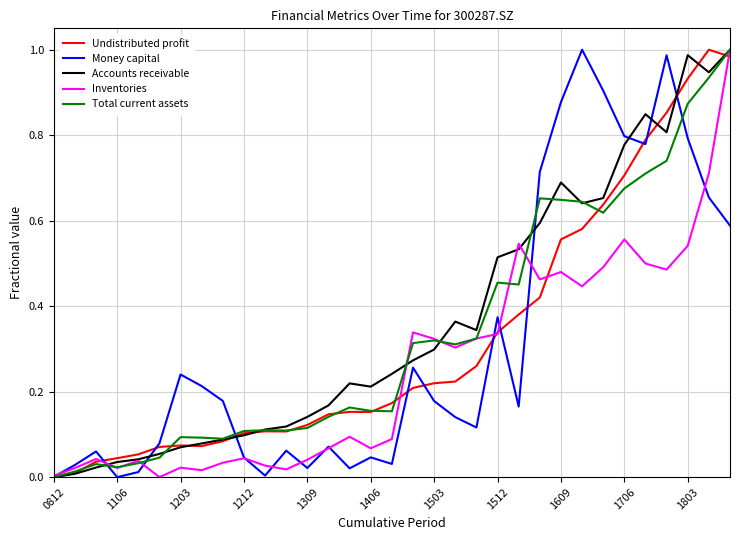

Is this an area chart (filled region under the line)?

No